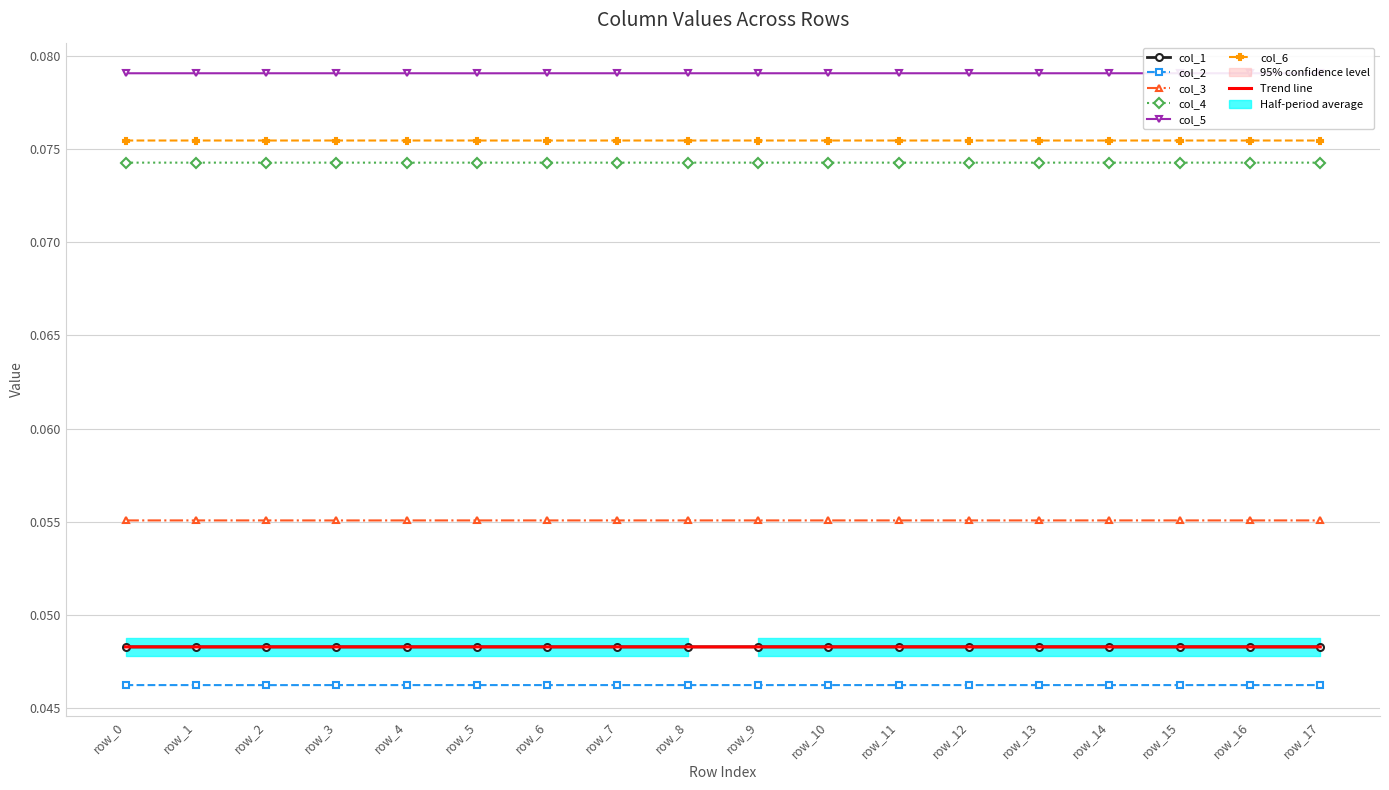

The value of col_2 at row_10 is 0.0. True or false?

False